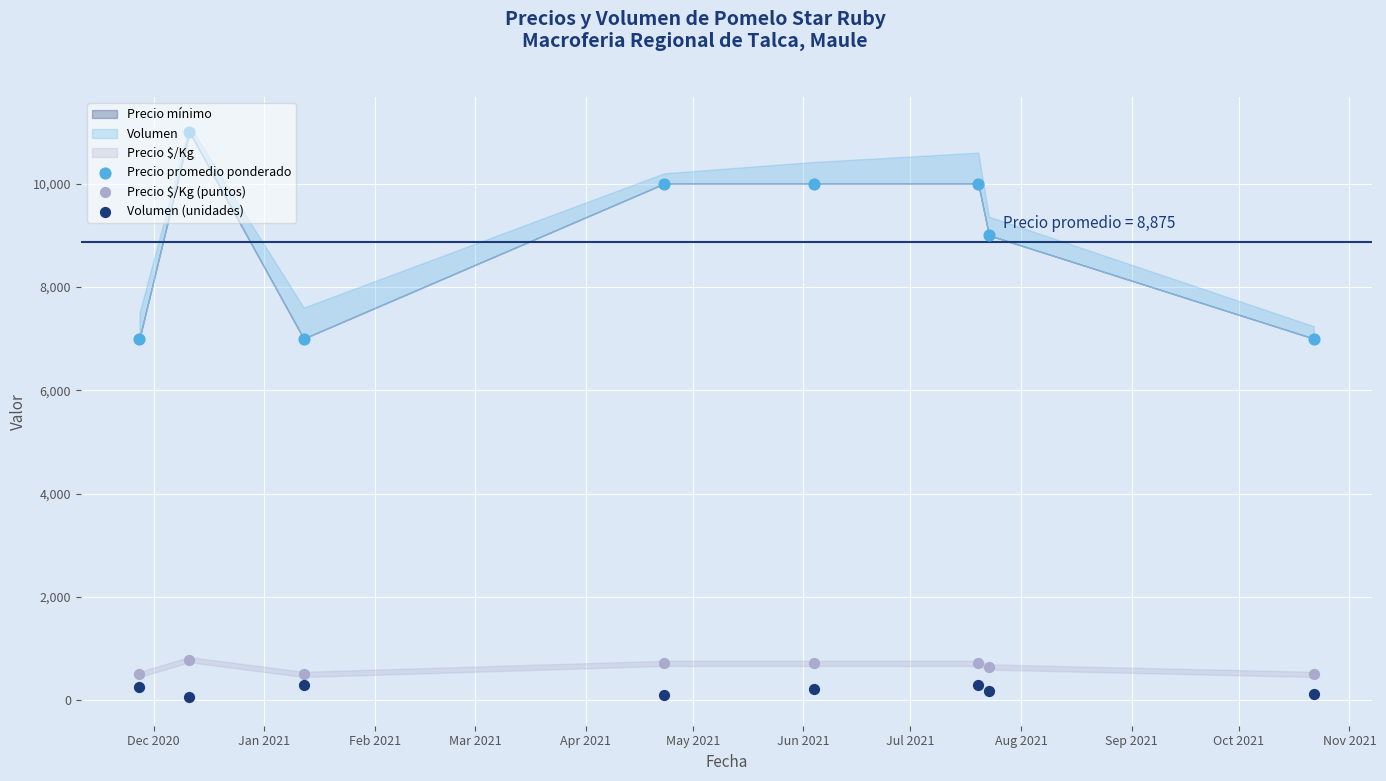

Which series reaches the minimum Y coordinate?

Volumen (unidades)